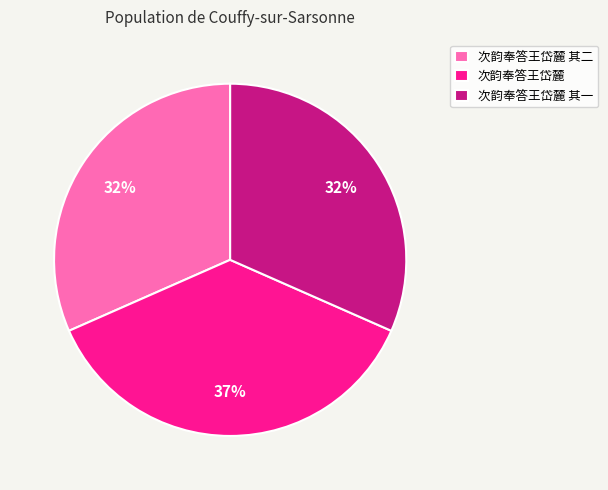

Is it true that 次韵奉答王岱麓 其二 is 32% of the pie?

True